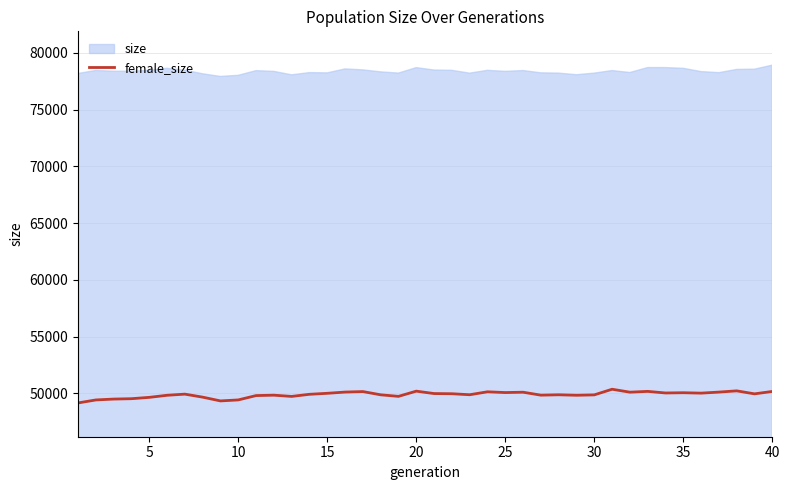

Does the chart display data point markers on the line(s)?

No